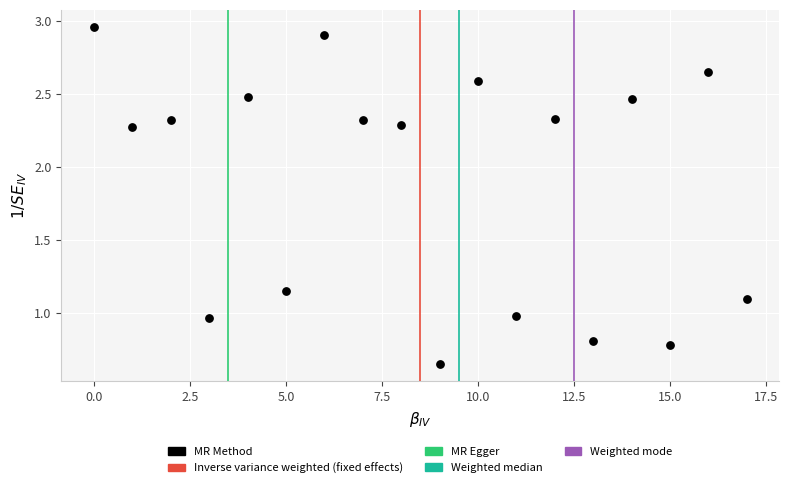

How many points are shown in the scatter plot?

18